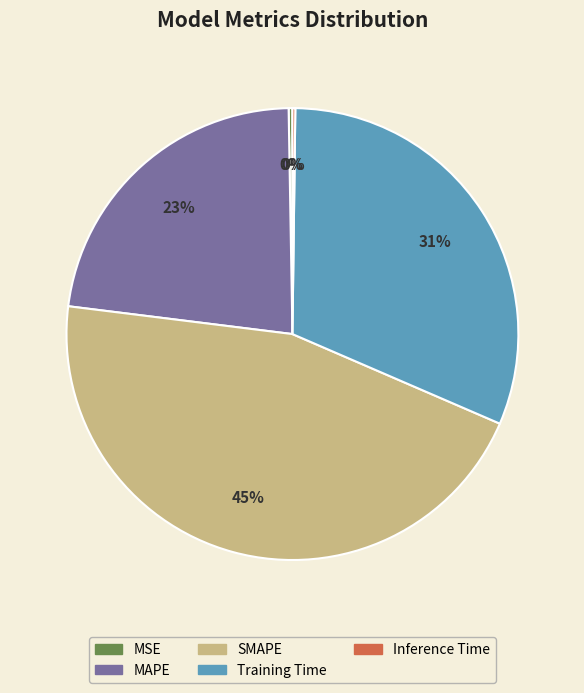

Approximately how many times larger is the value at SMAPE compared to MAPE?

2.0